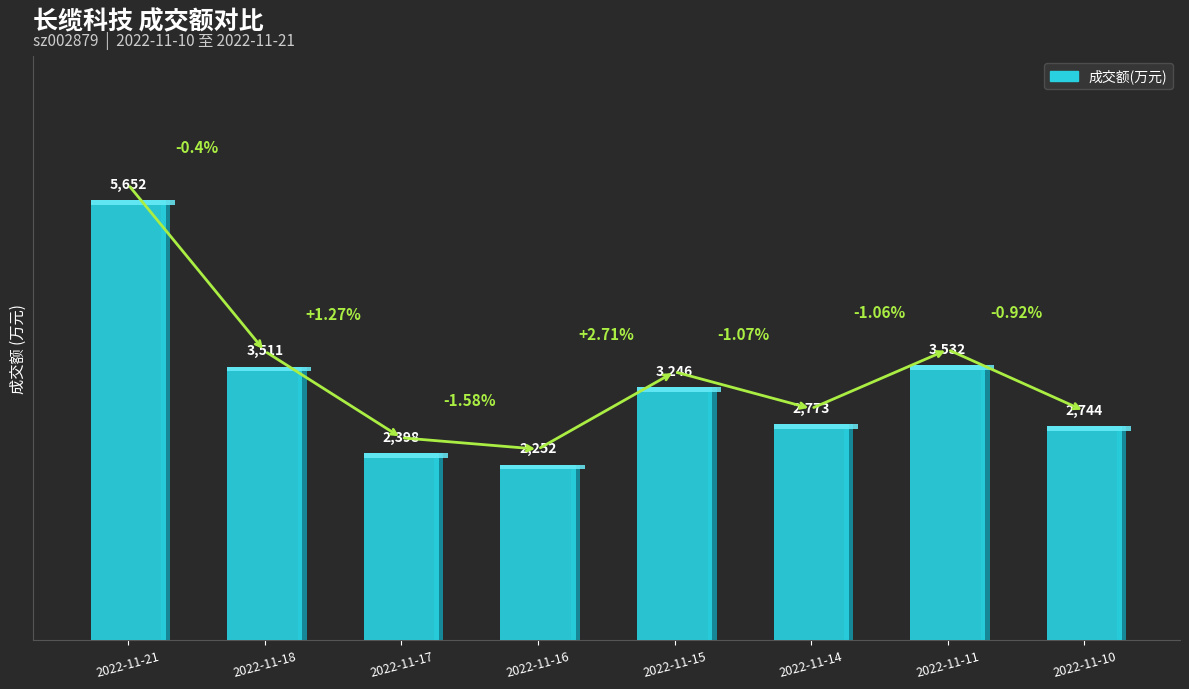

Reading left to right, extract all data points from this chart.

5652	3511	2398	2252	3246	2773	3532	2744